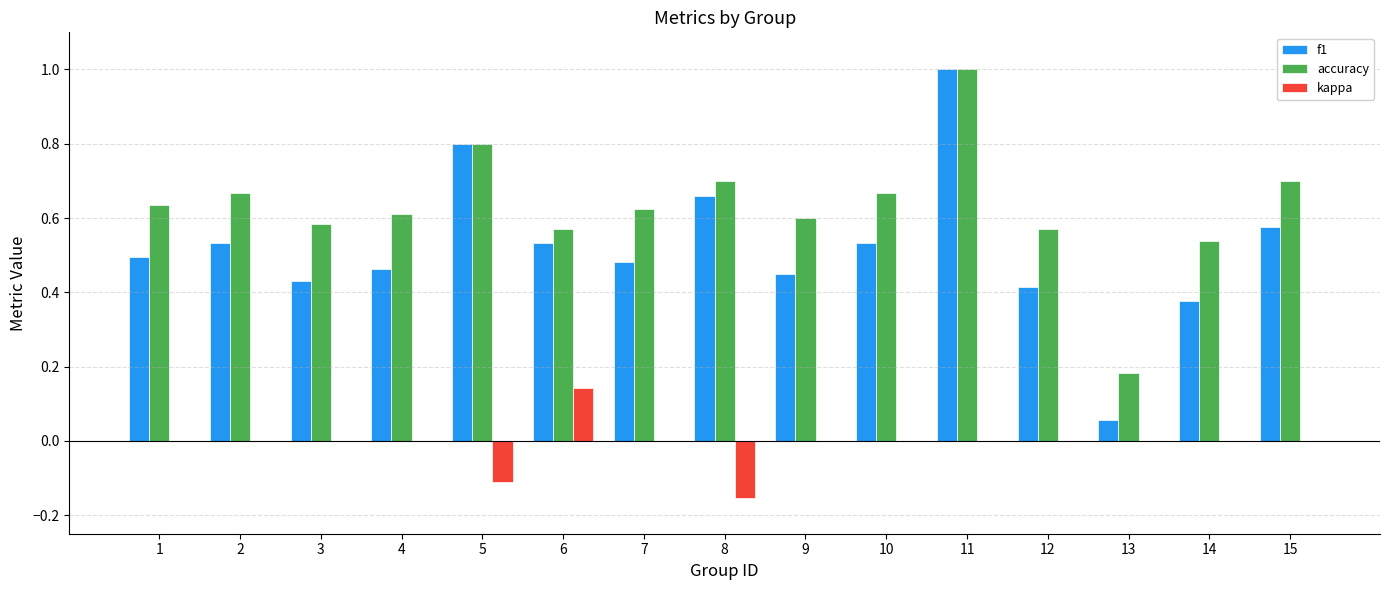

Which category has the highest value in the accuracy series?

11